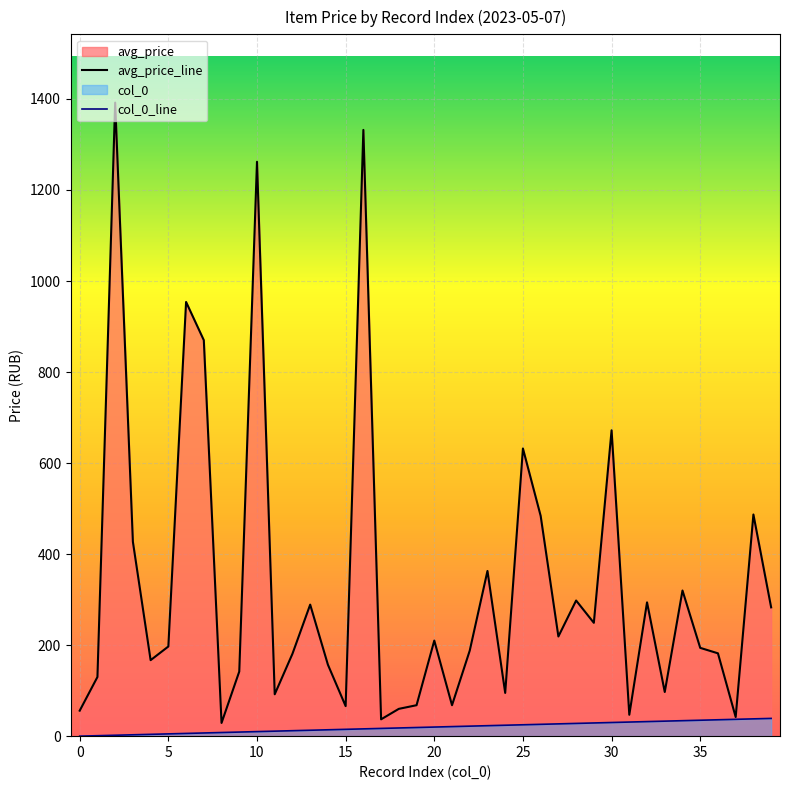

How many values in the avg_price series are below 197?

20